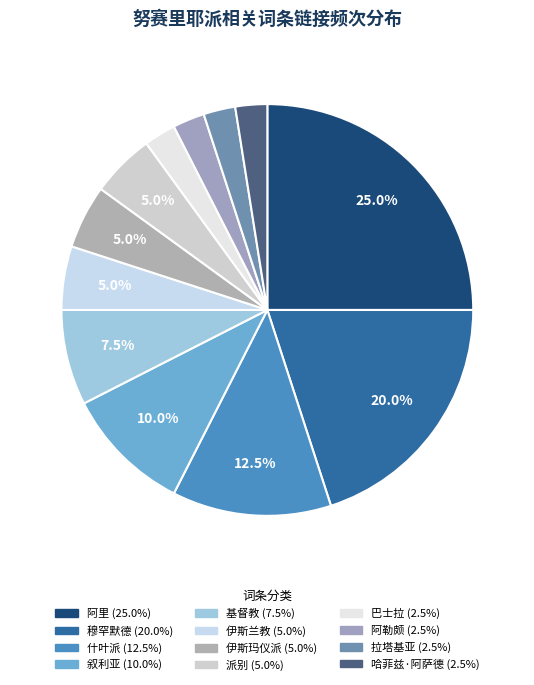

What percentage do 伊斯玛仪派 and 穆罕默德 together represent?

25.0%